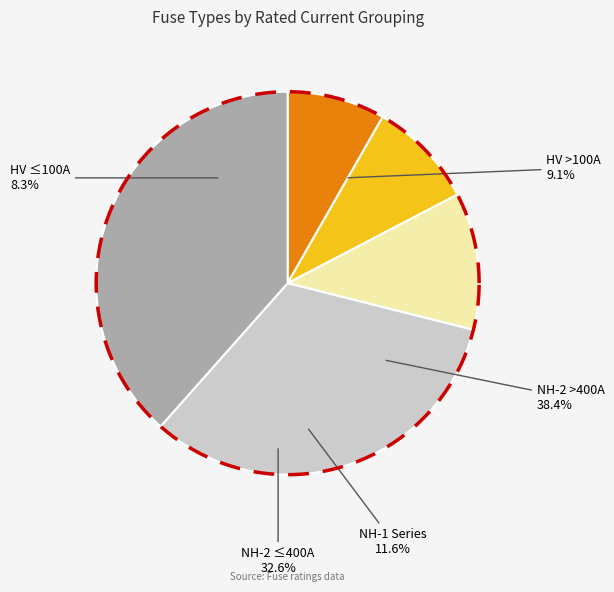

Is it true that HV 80A is 11% of the pie?

False